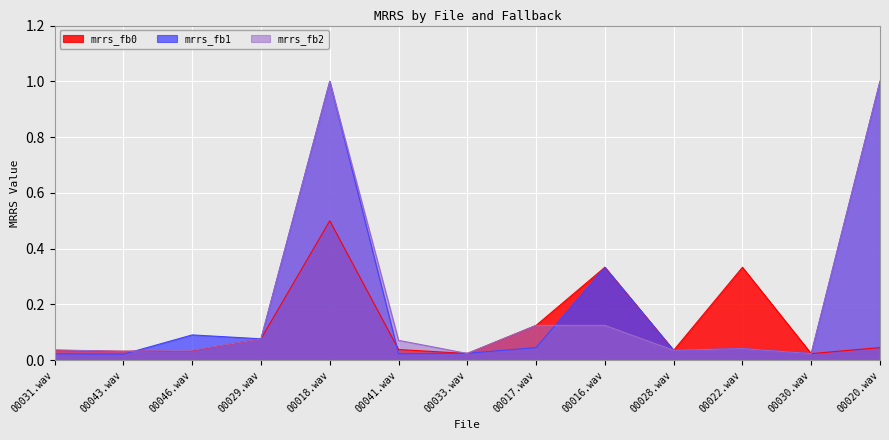

What is the sum of all mrrs_fb1 values?

2.7